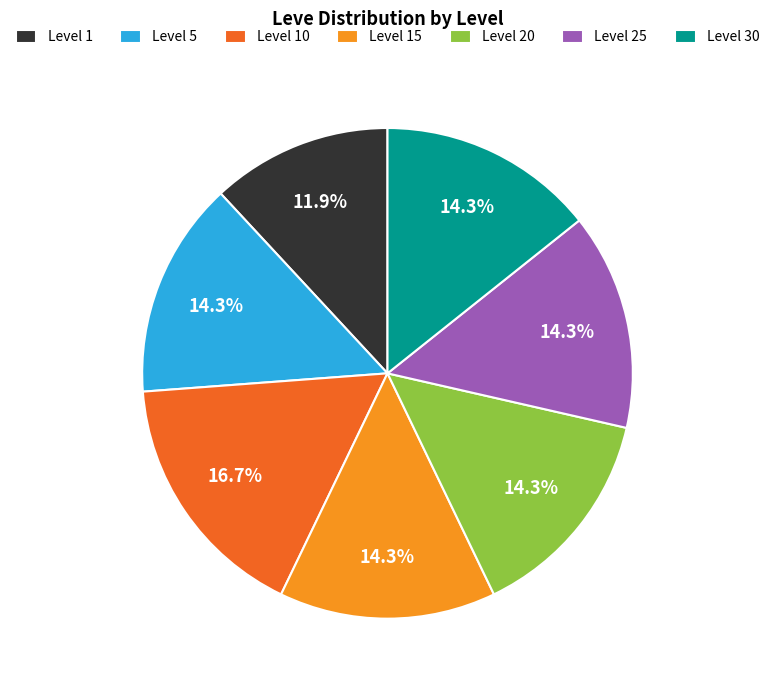

What is the smallest slice in the pie chart?

Level 1